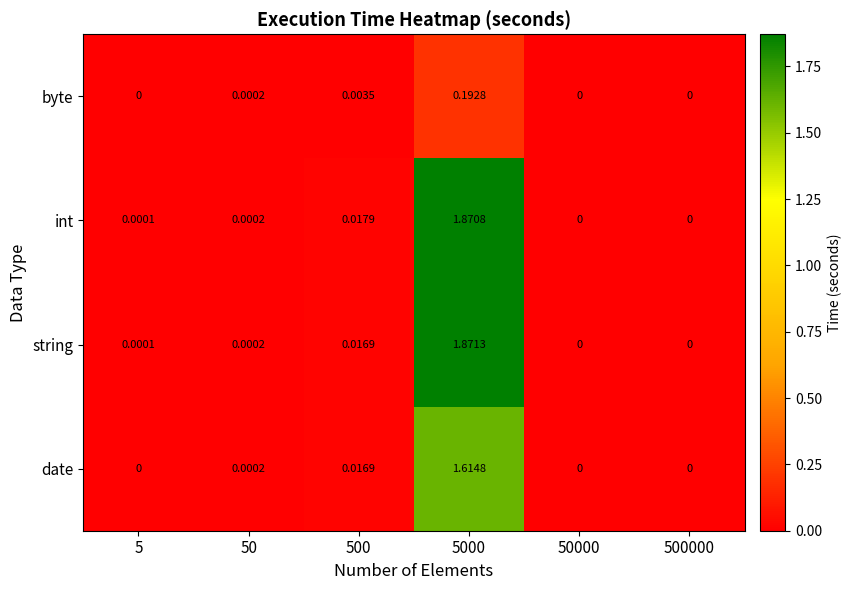

How many positive values does the string series have?

4